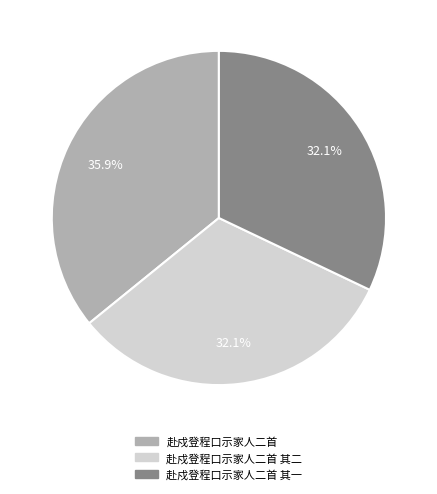

Is there a majority slice in this chart?

No